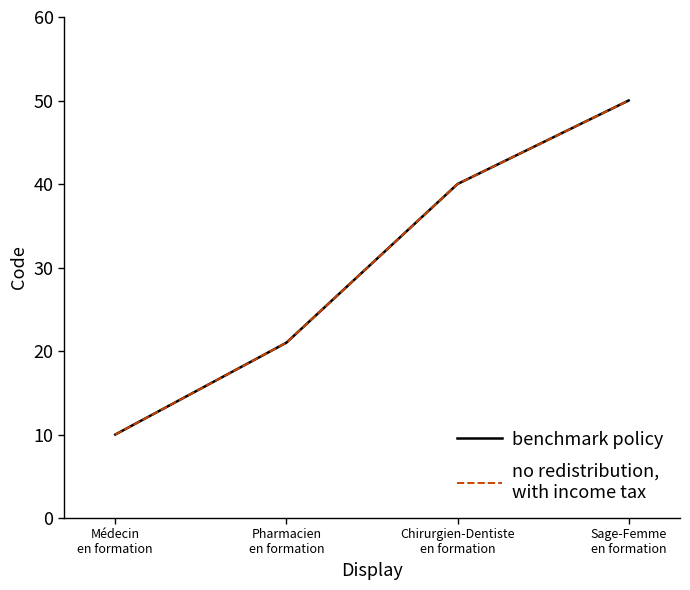

Is this an area chart (filled region under the line)?

No